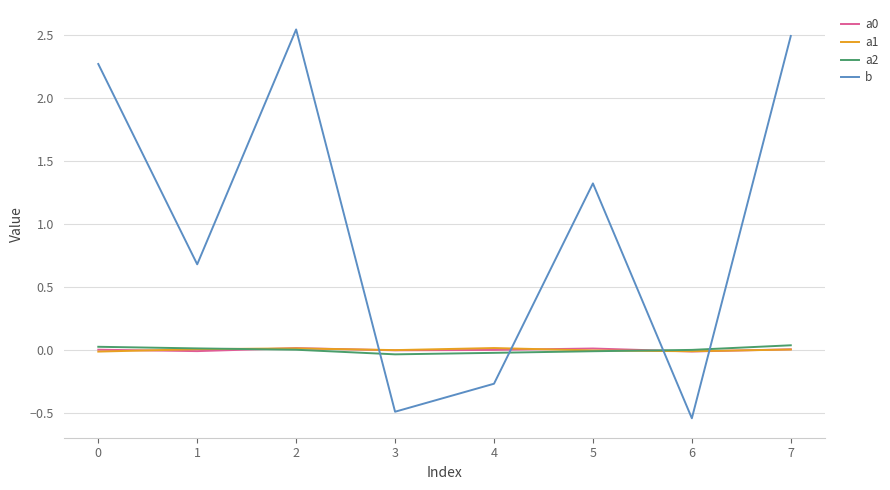

The a0 series shows 0.0 at 7. True or false?

True